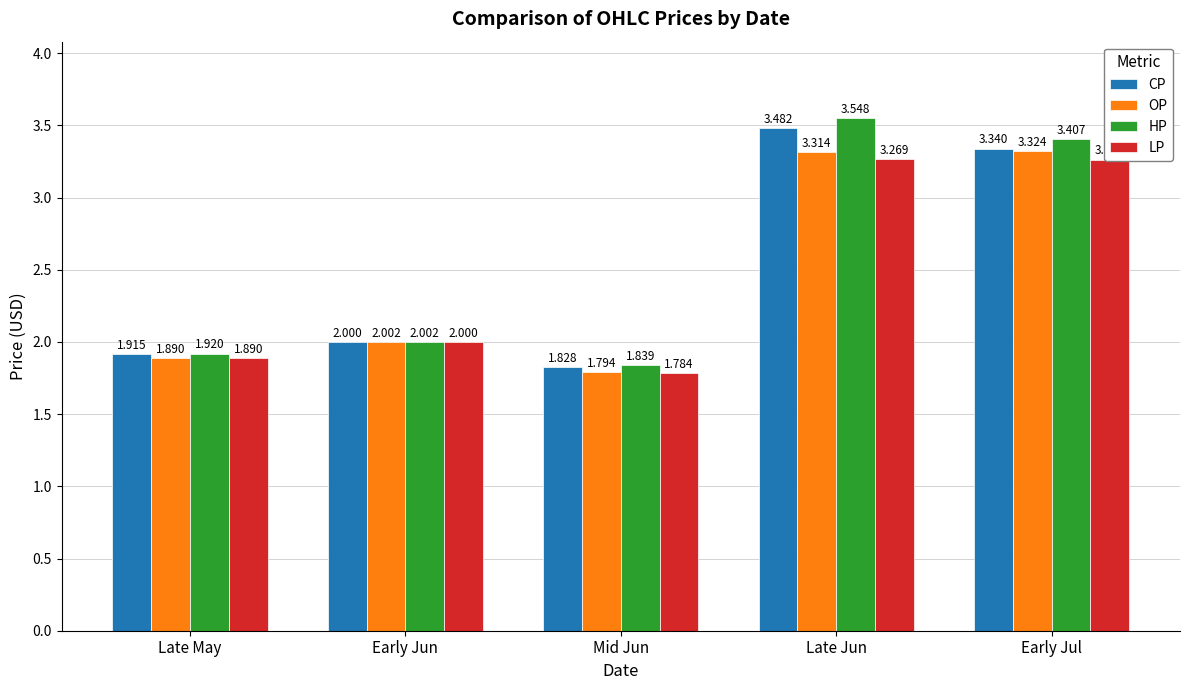

How many data points does each series have?

5